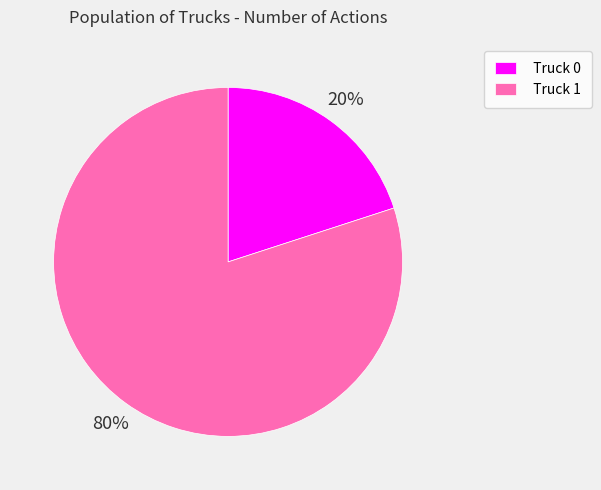

Count the number of slices in the pie.

2